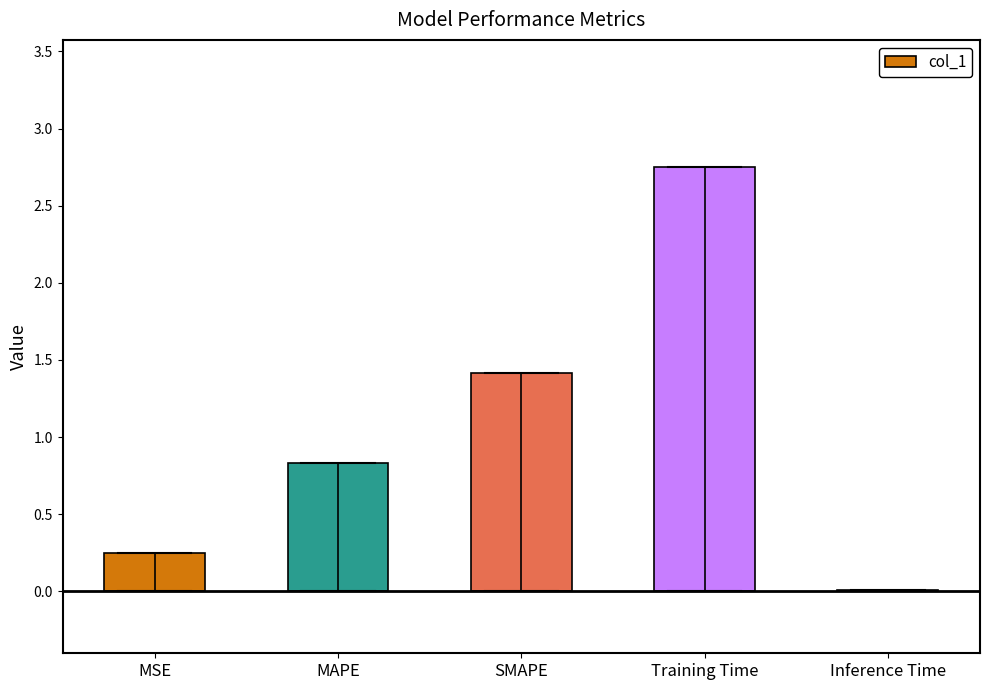

Which has a higher value, MAPE or MSE?

MAPE